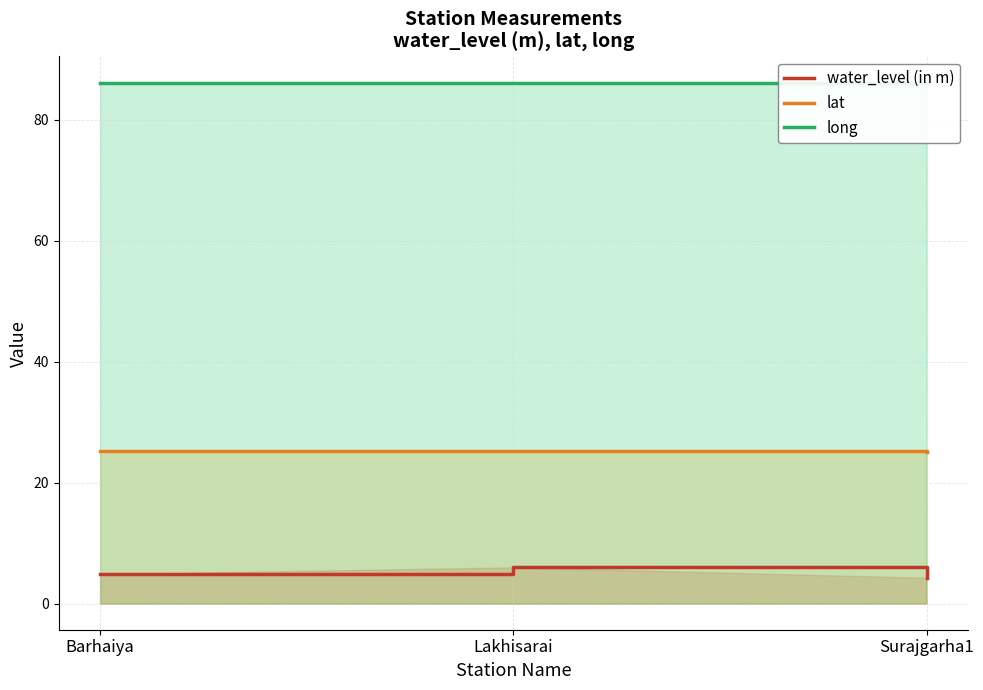

Does the chart have visible grid lines?

Yes